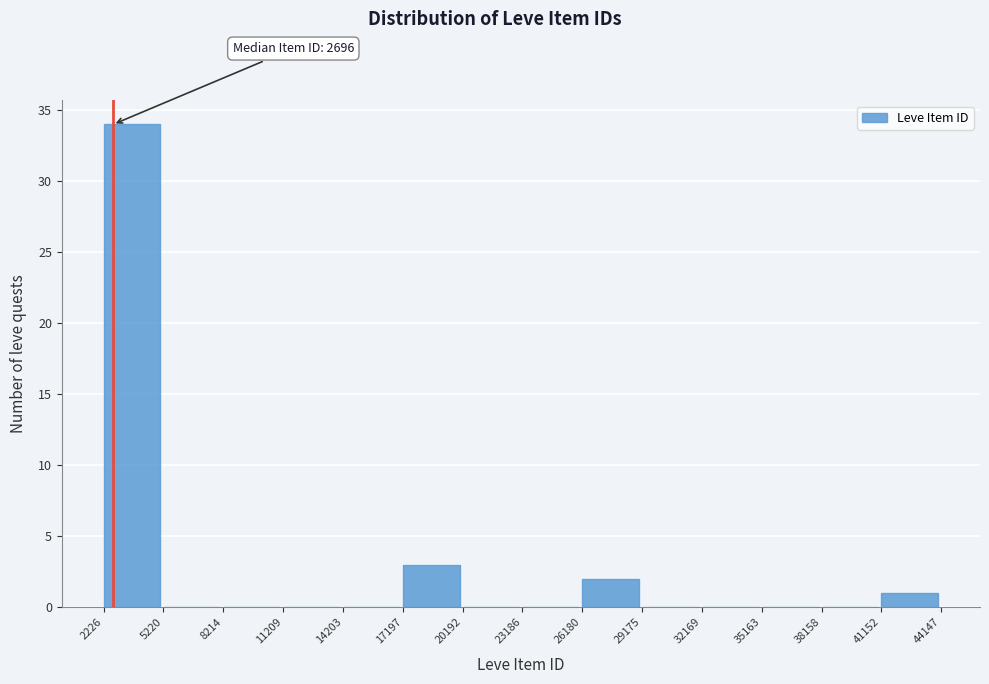

Over which range of the x-axis is the bar tallest?

2226 to 5220